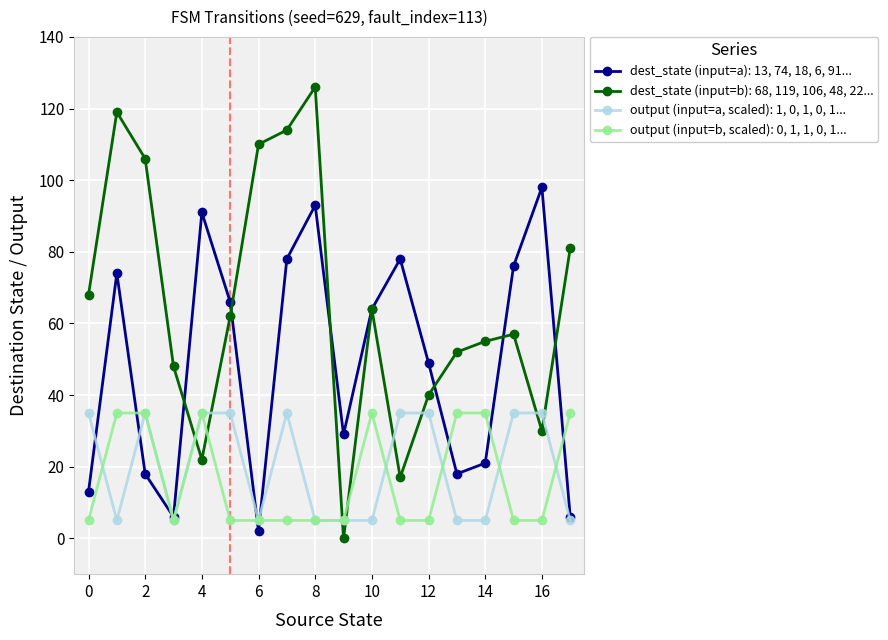

What is the maximum value shown in the chart?

126